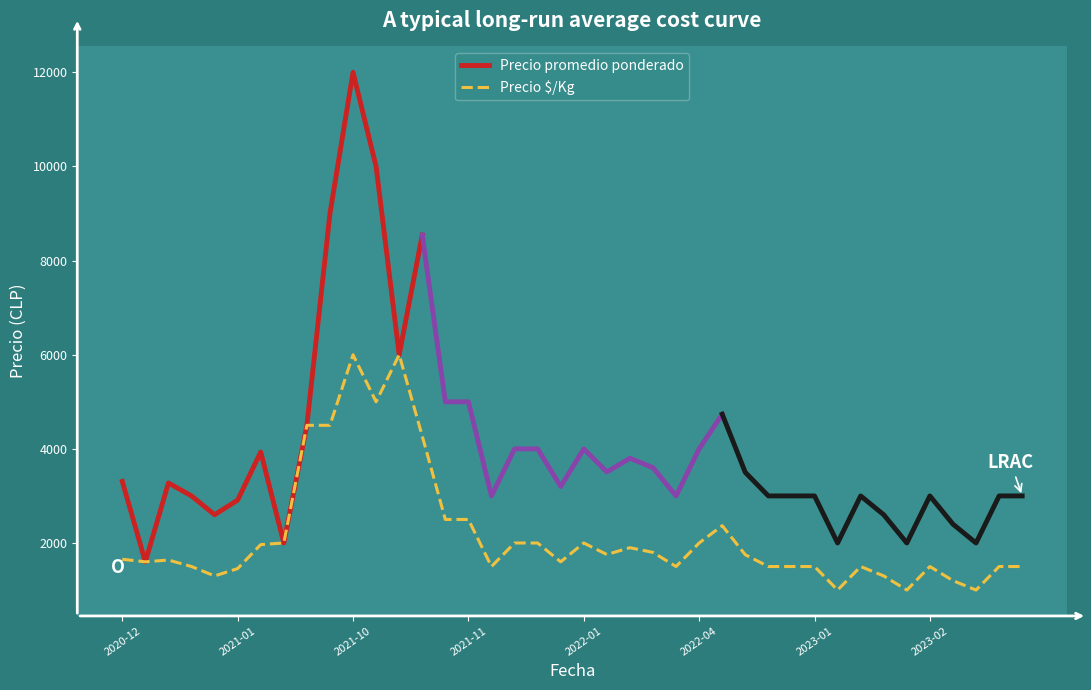

What is the highest value of the Precio promedio ponderado series?

12000